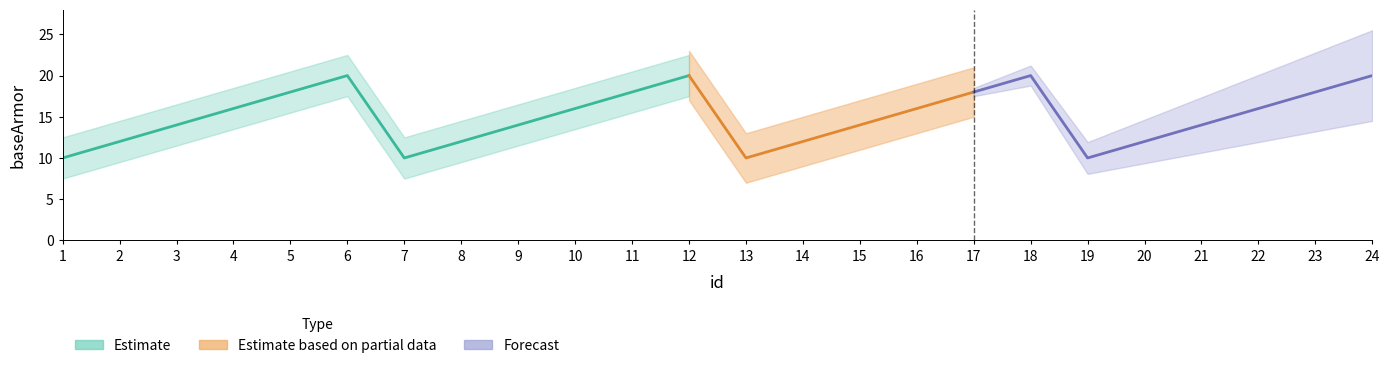

What is the value of the 3rd point from the left?

14